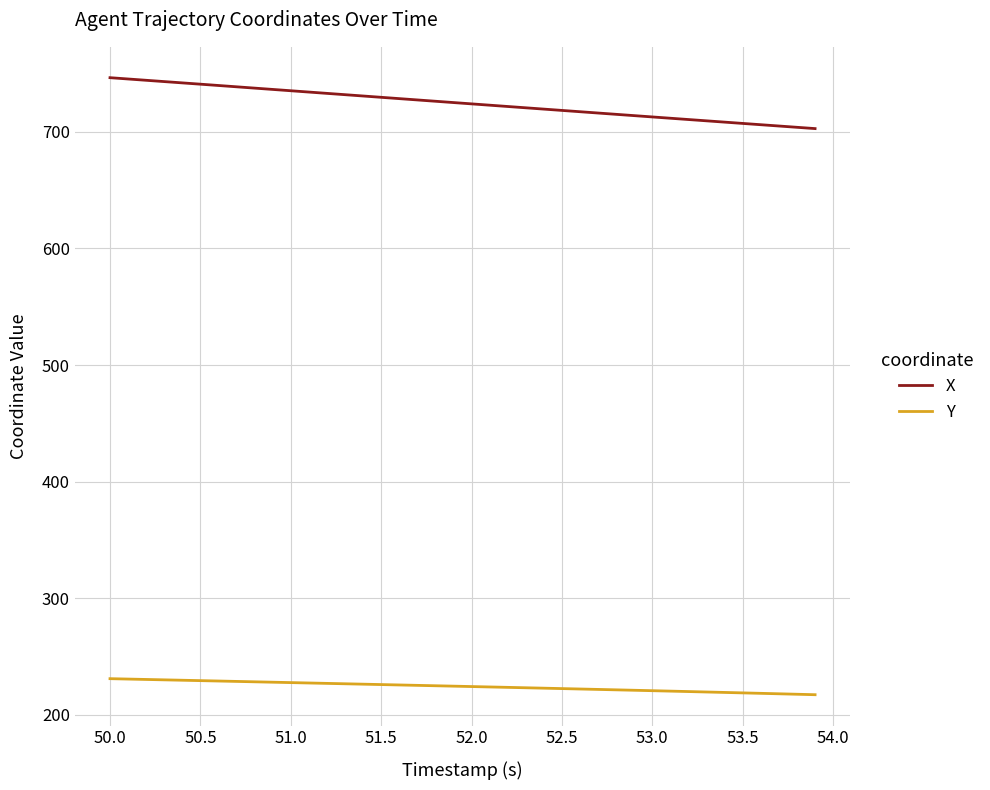

Which series has the widest spread of values?

X